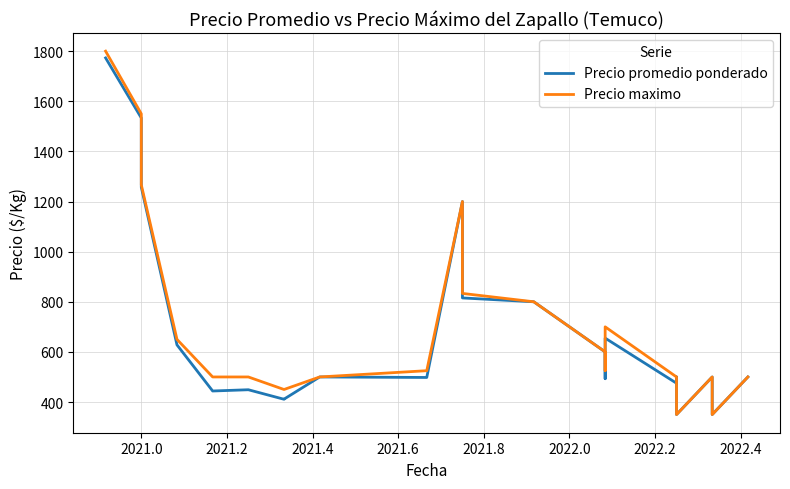

Reading left to right, extract all data points from this chart.

Precio promedio ponderado: 1773.0	1533.5	1257.2	628.0	444.0	449.0	411.0	411.5	500.0	498.0	1200.0	815.3	800.0	600.0	493.0	600.0	655.0	475.0	500.0	350.0	500.0	350.0	500.0
Precio maximo: 1800.0	1550.0	1266.7	650.0	500.0	500.0	450.0	450.0	500.0	525.0	1200.0	833.3	800.0	600.0	525.0	600.0	700.0	500.0	500.0	350.0	500.0	350.0	500.0